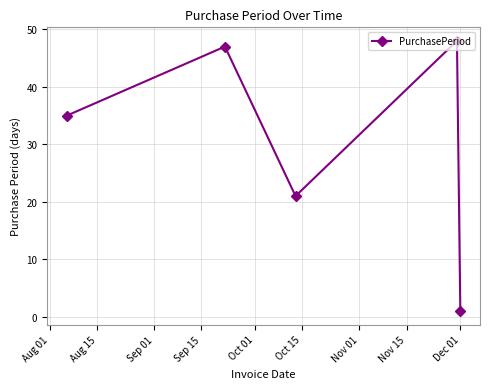

Reading right to left, list all the values displayed in this chart.

1	48	21	47	35